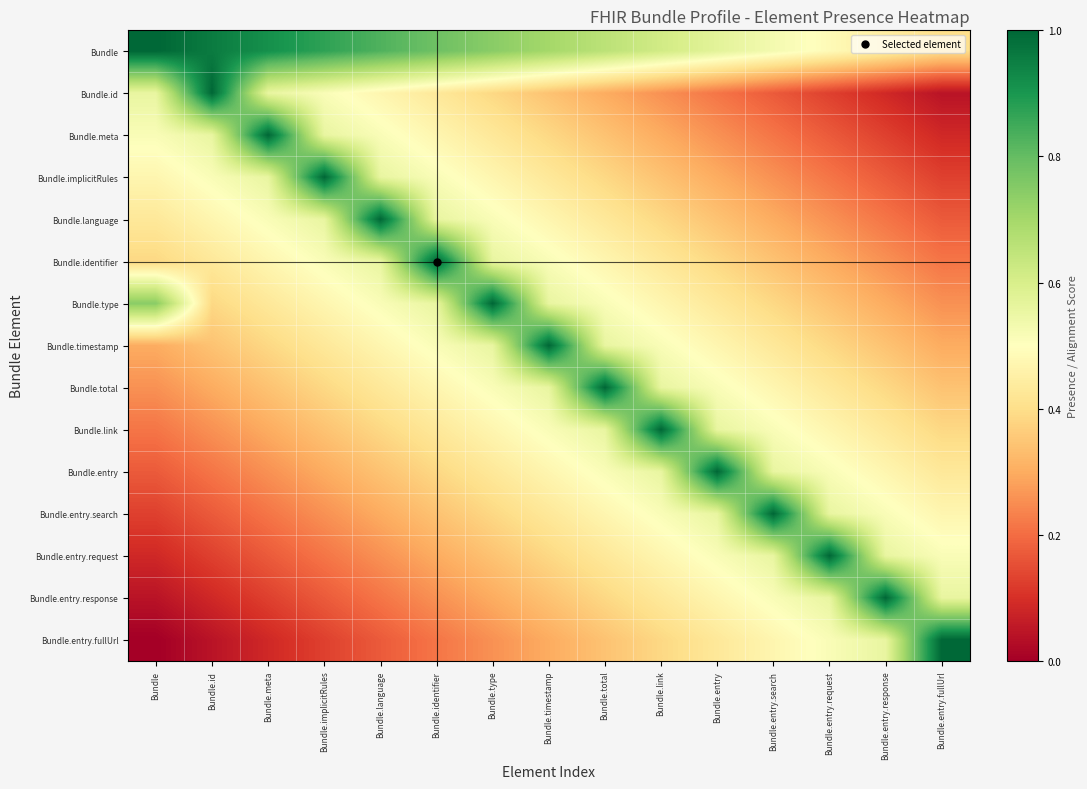

What is the total value across all series at Bundle.meta?

6.3